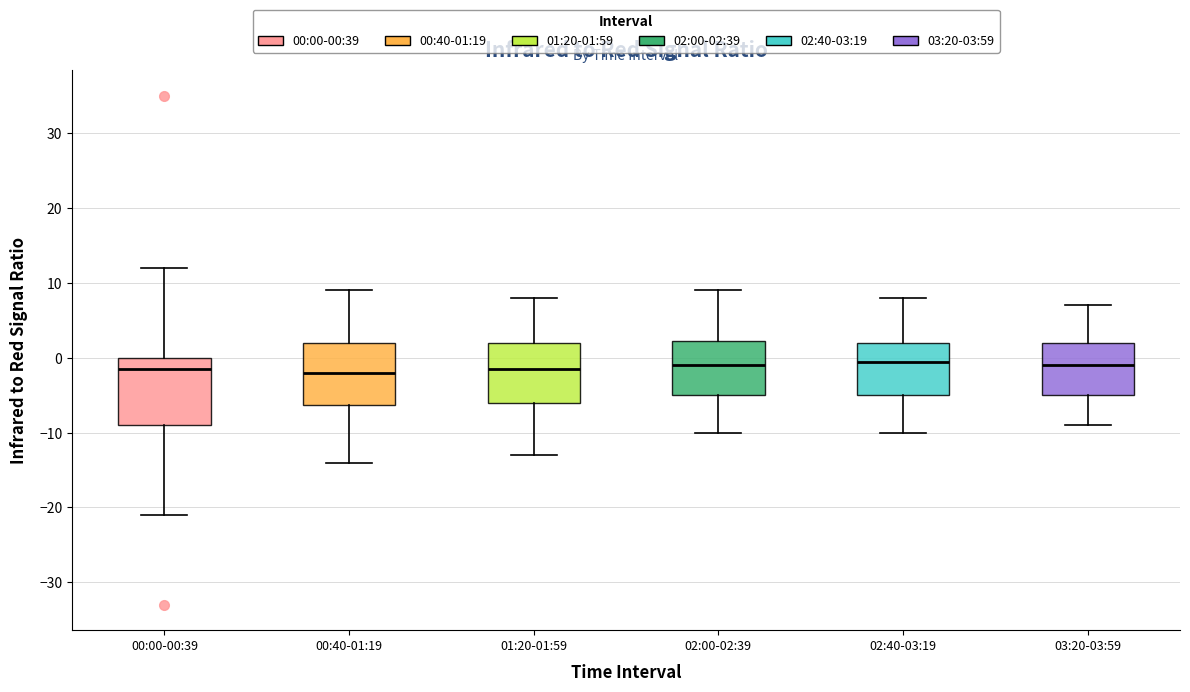

Reading left to right, read every box against the y-axis: the position of its median line, the range the box covers, and the ends of its whiskers. The values are not printed on the chart, so give them approximately, as read against the axis.

00:00-00:39: median -1, box -9 to 0, whiskers -21 to 12
00:40-01:19: median -2, box -6 to 2, whiskers -14 to 9
01:20-01:59: median -1, box -6 to 2, whiskers -13 to 8
02:00-02:39: median -1, box -5 to 2, whiskers -10 to 9
02:40-03:19: median 0, box -5 to 2, whiskers -10 to 8
03:20-03:59: median -1, box -5 to 2, whiskers -9 to 7